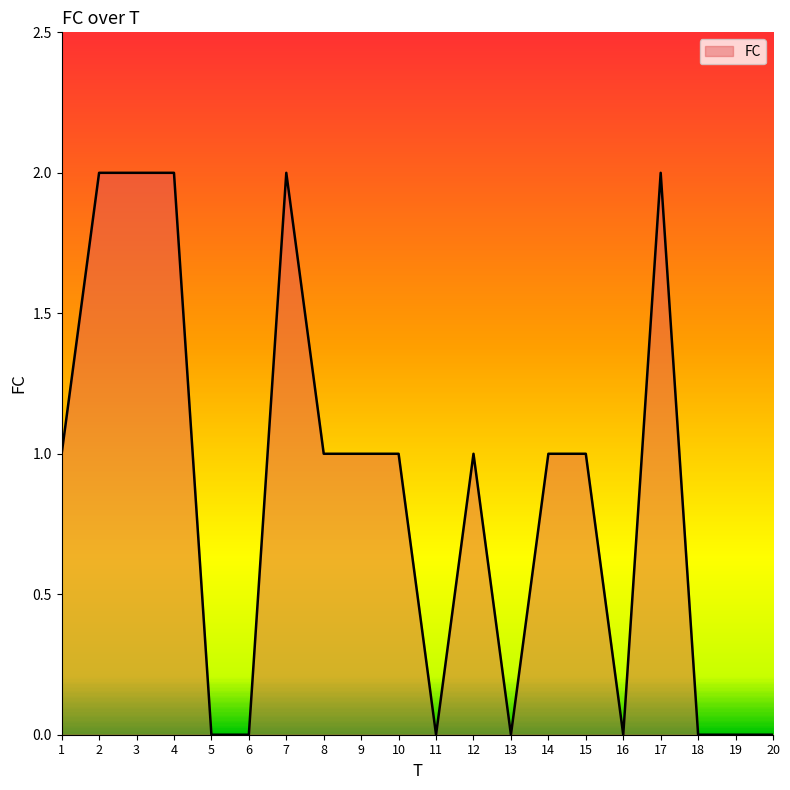

Which has a higher value, 15 or 11?

15